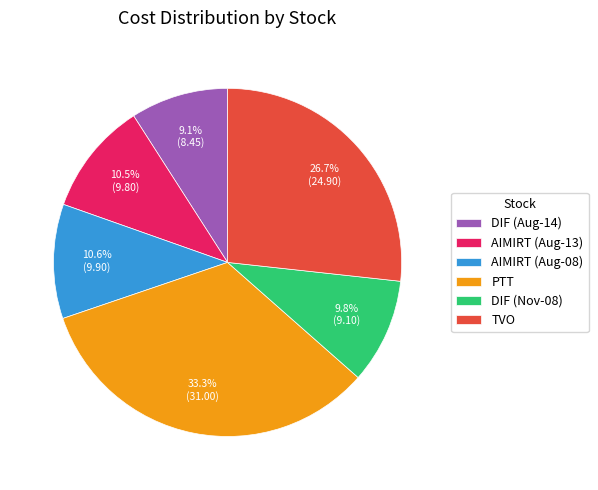

What is the largest slice in the pie chart?

PTT